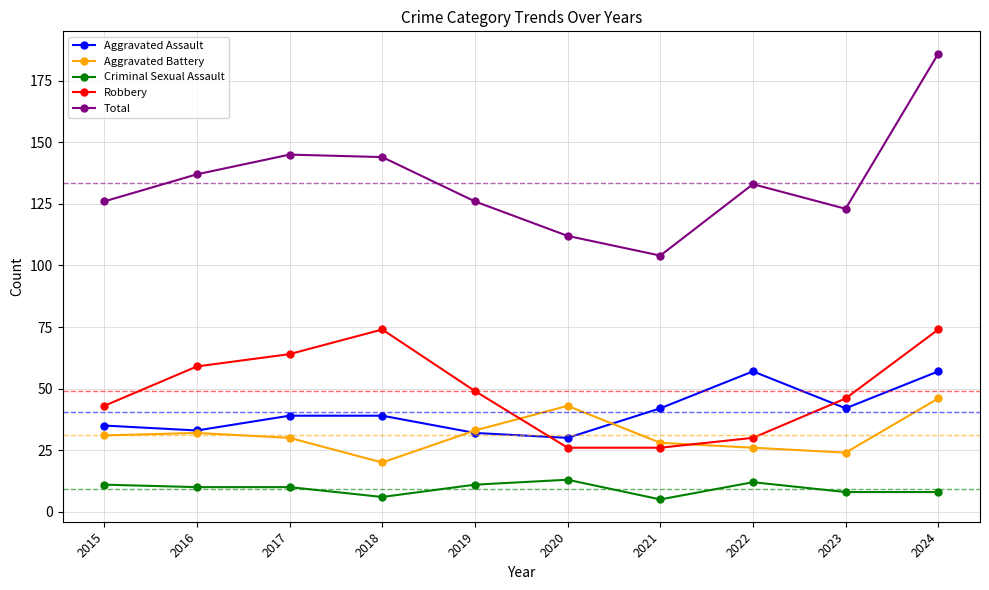

Between 2016 and 2023, which series saw the biggest shift?

Total